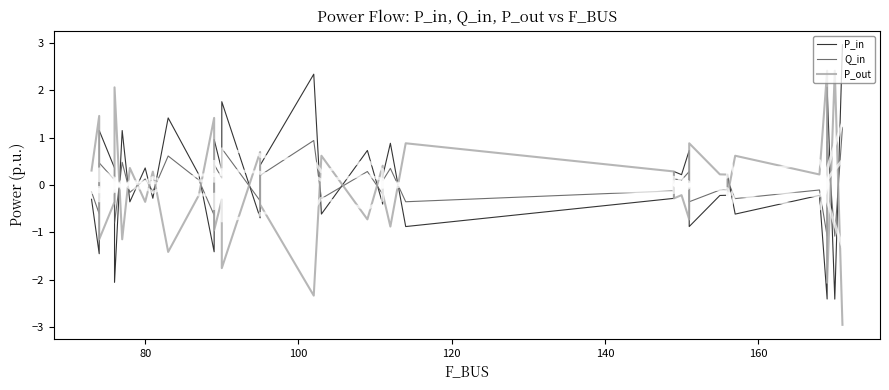

Does the chart have visible grid lines?

No